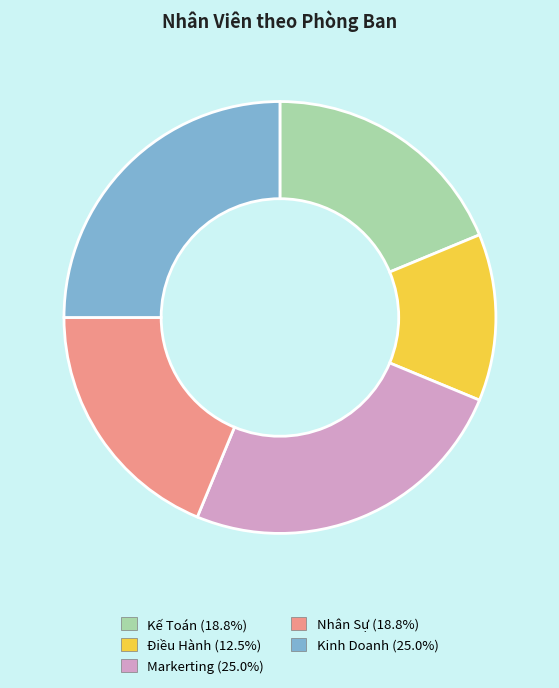

Between Kế Toán and Markerting, which is larger?

Markerting